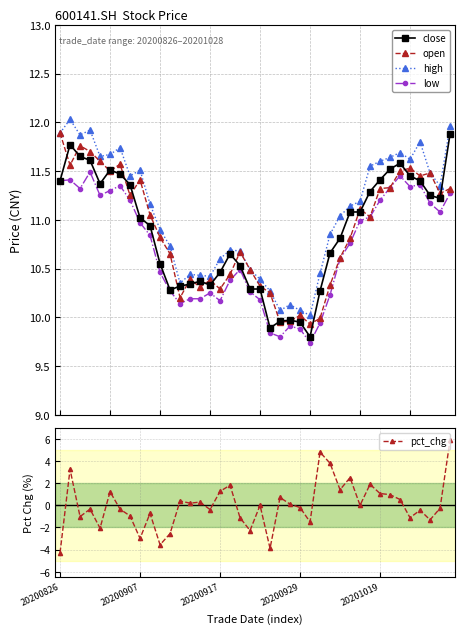

How many interior local valleys does the open series have?

11